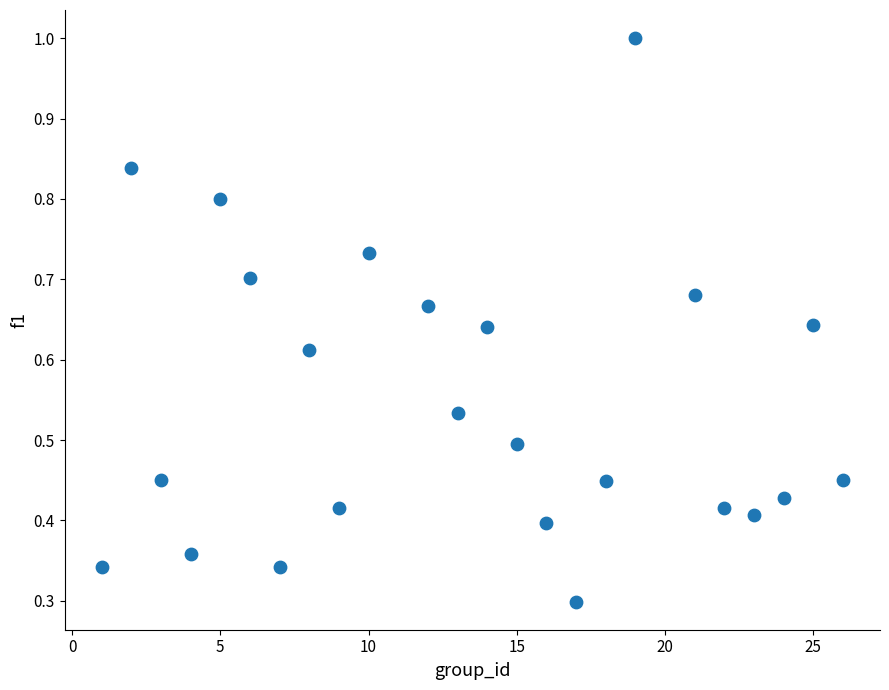

What is the range of X values (max minus min)?

25.0